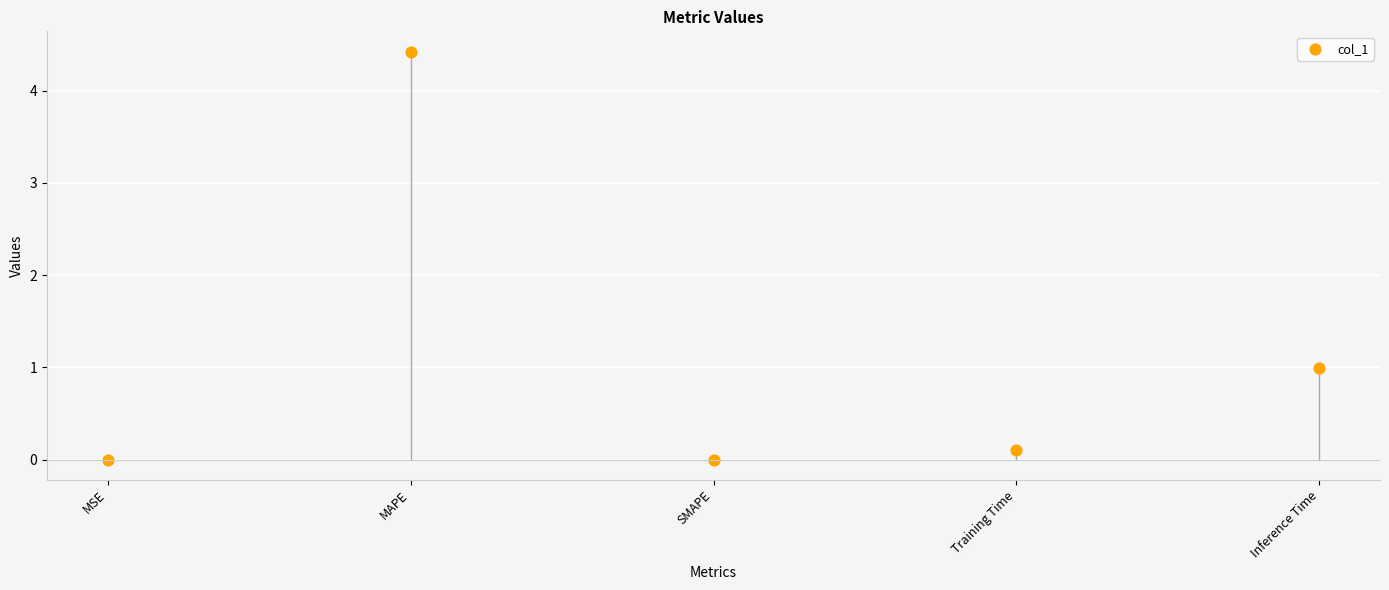

What Y value in the scatter plot is closest to 2?

1.0